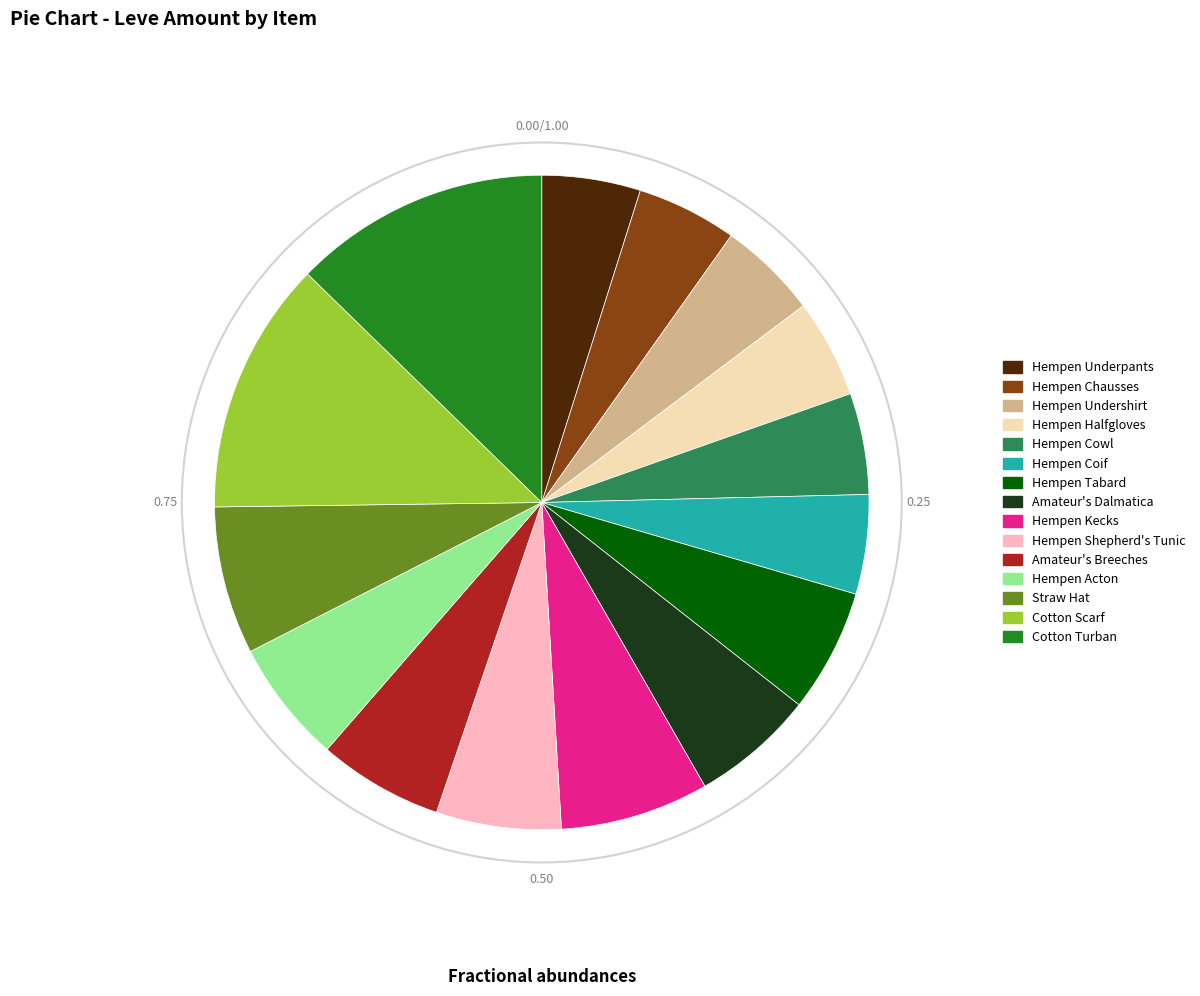

True or false: Hempen Kecks accounts for 7% of the total.

True